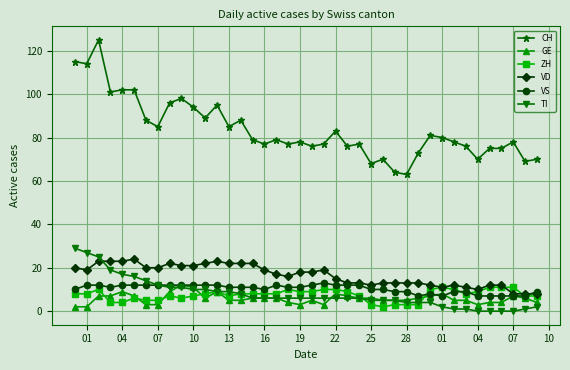

True or false: VS and CH cross at least once.

False